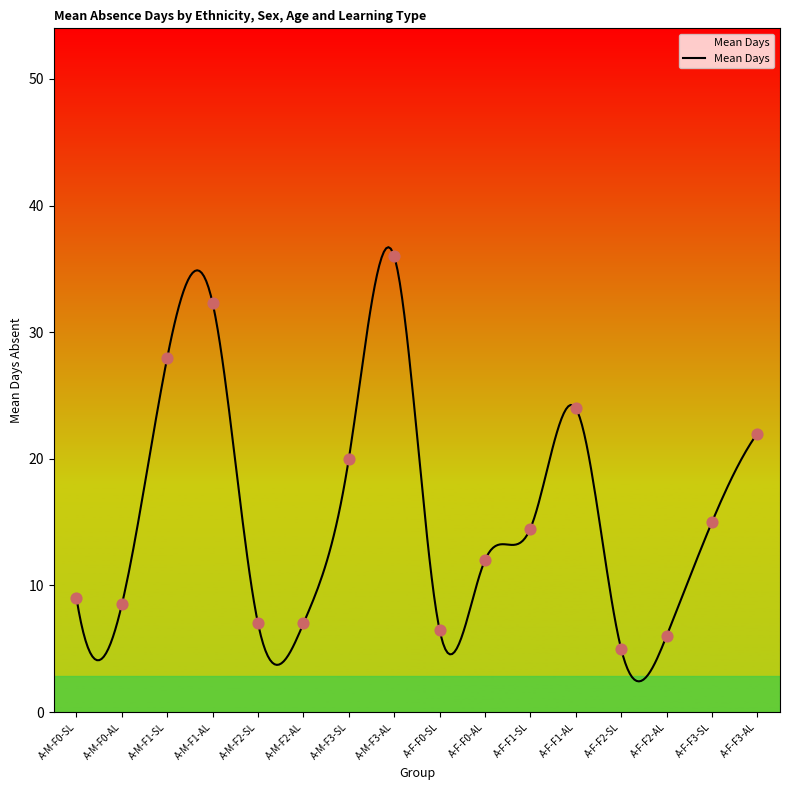

What is the change in value from A-M-F1-SL to A-F-F2-SL?

-23.0